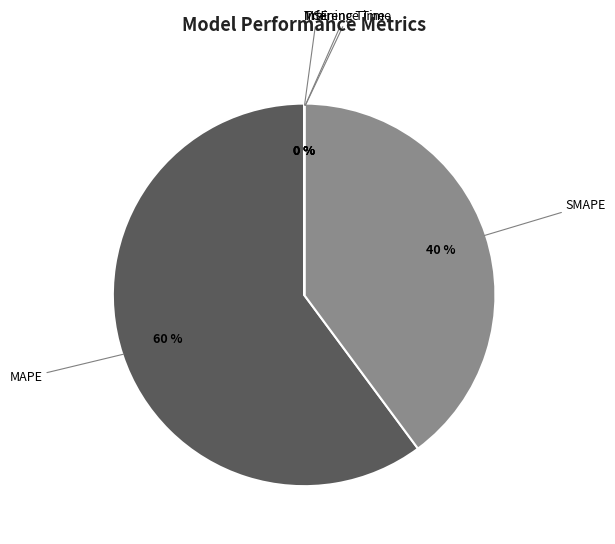

Does SMAPE represent more than half of the total?

No